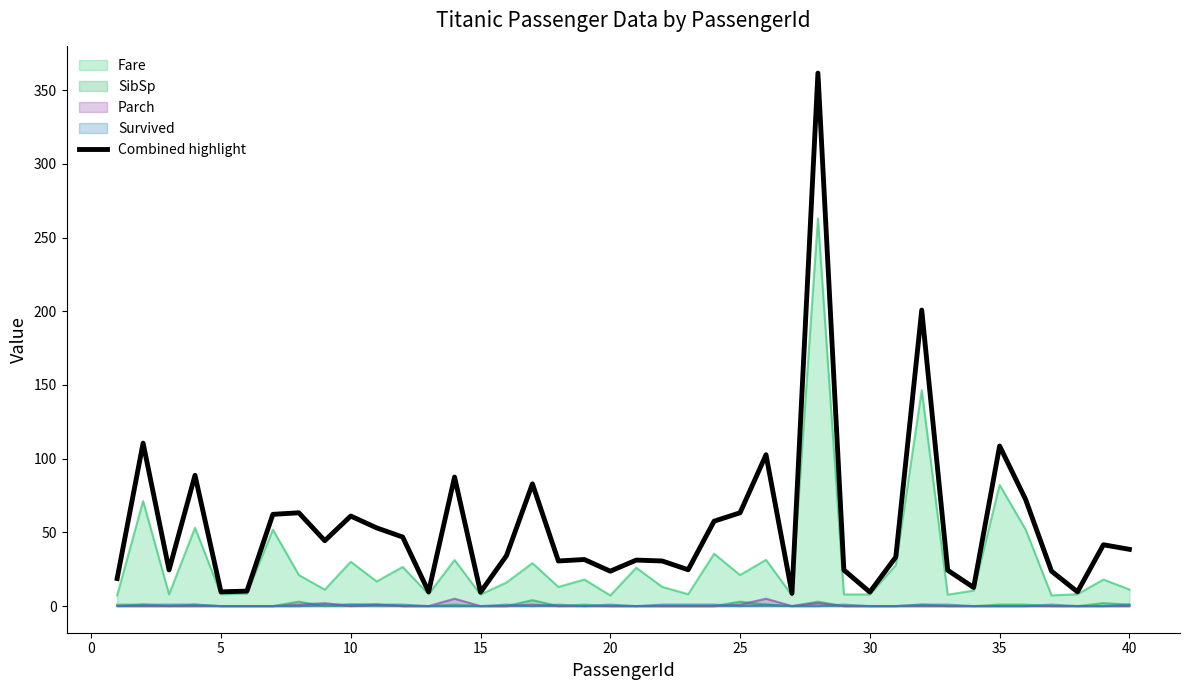

Which series has the largest range (max minus min)?

Combined highlight